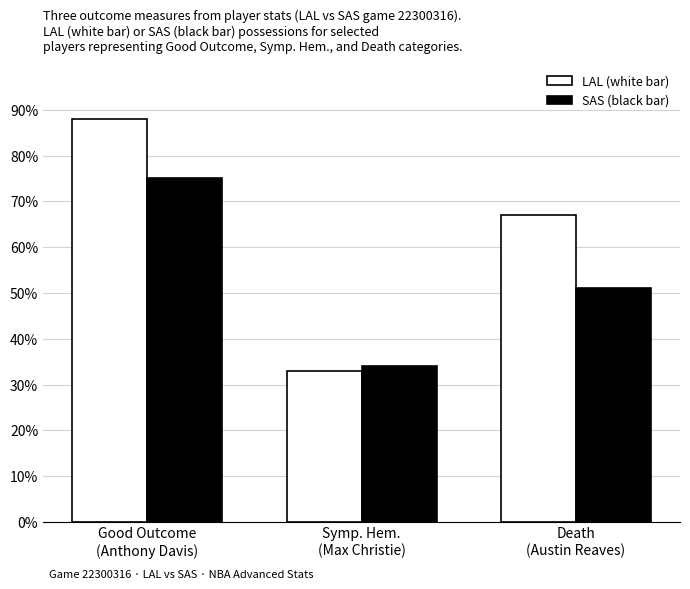

Which series has the largest total across all categories?

LAL (white bar)